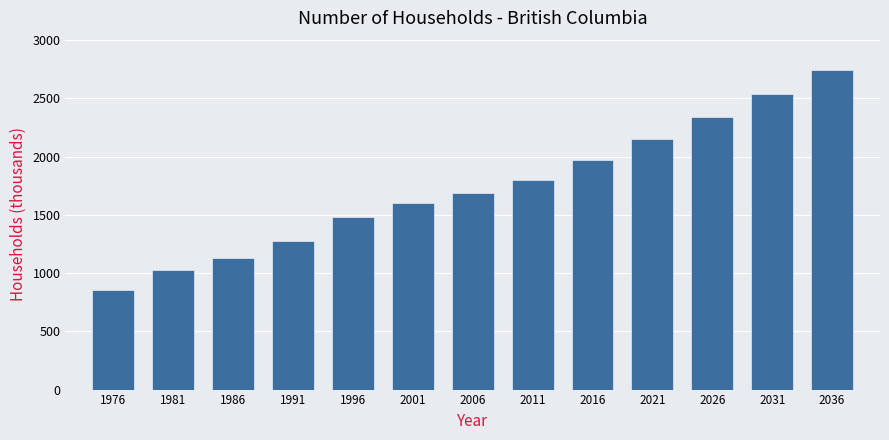

Reading left to right, list all the values displayed in this chart.

851.0	1025.0	1132.0	1277.0	1483.0	1598.0	1690.0	1795.0	1967.1	2151.9	2342.5	2538.8	2743.9